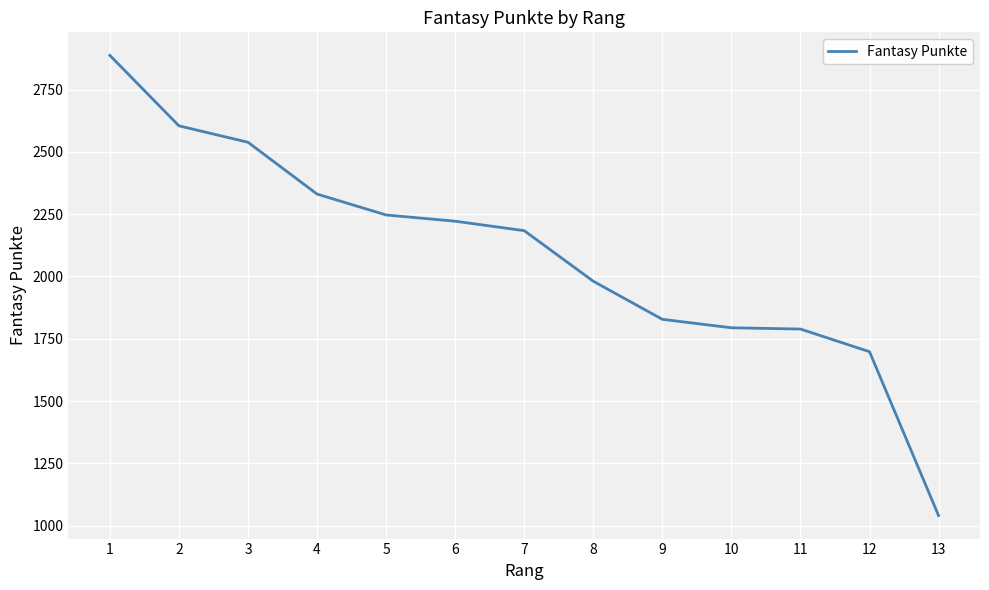

True or false: the data shows 2184 at 7.

True